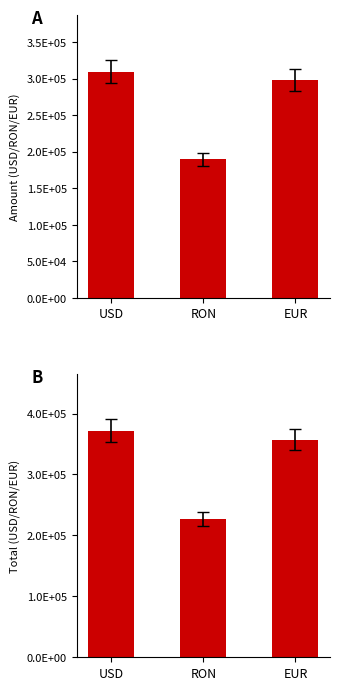

What is the difference between the Total values at EUR and RON?

130052.2